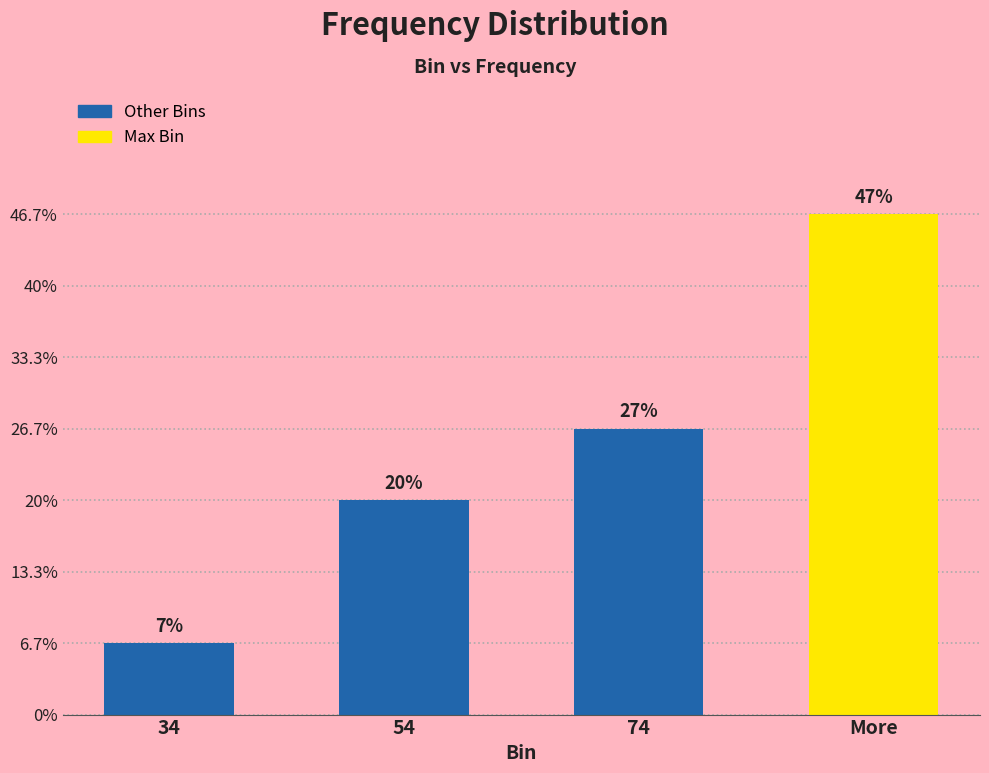

Are the bars horizontal?

No